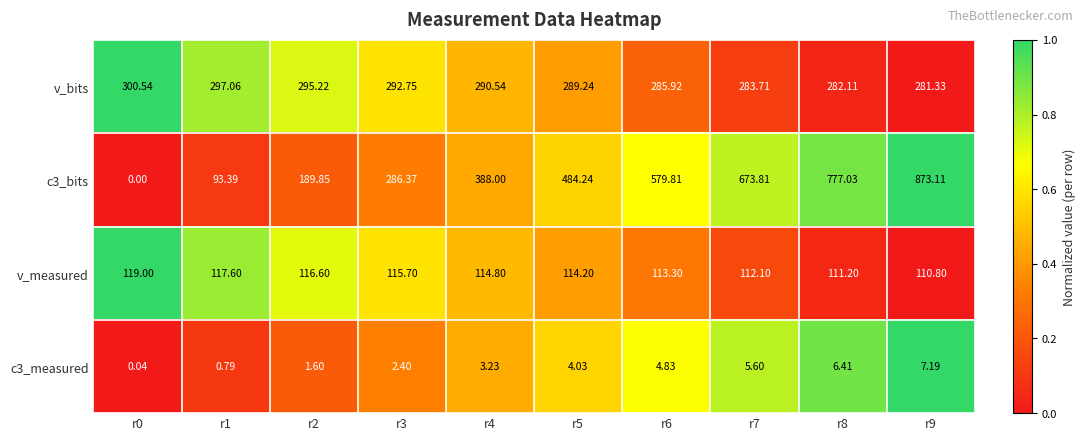

Rank the series at r8 from highest to lowest value.

c3_bits, v_bits, v_measured, c3_measured